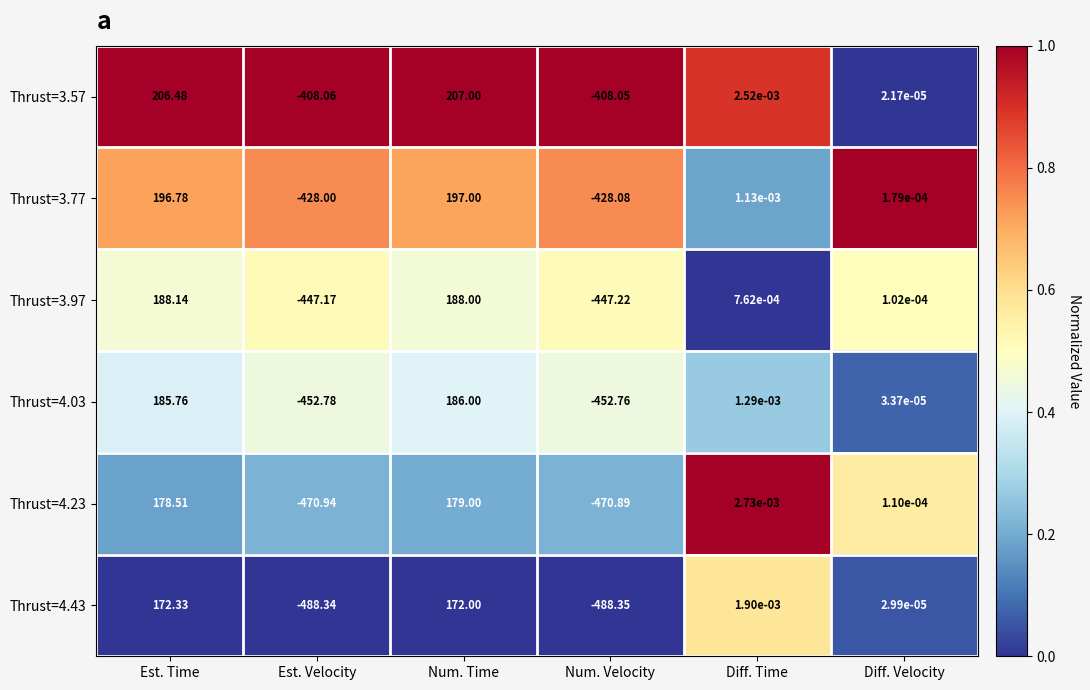

Which category has the highest value across all series?

Num. Time